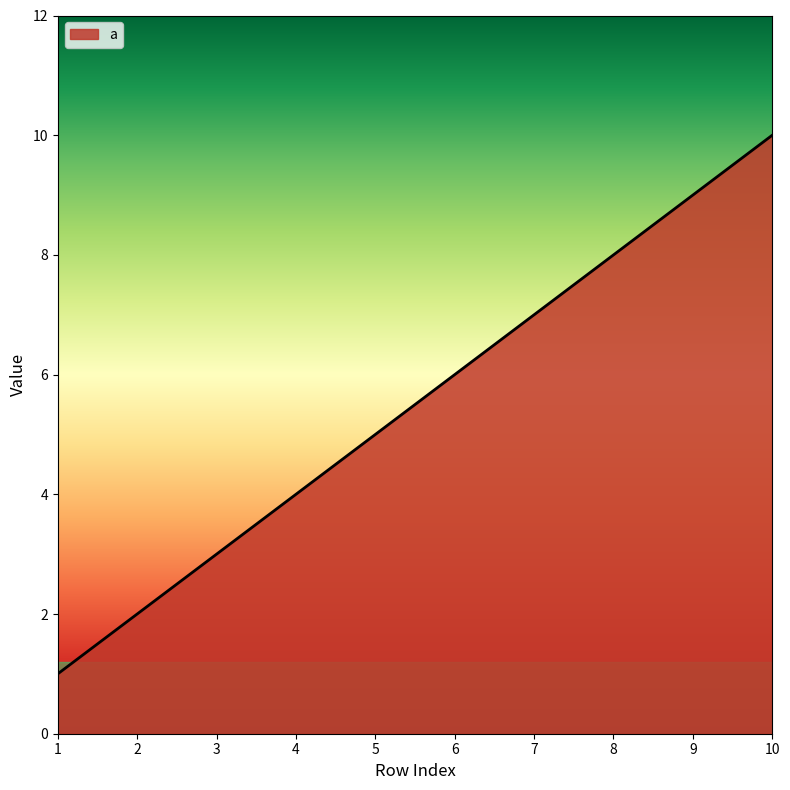

True or false: the data shows 18 at 10.

False